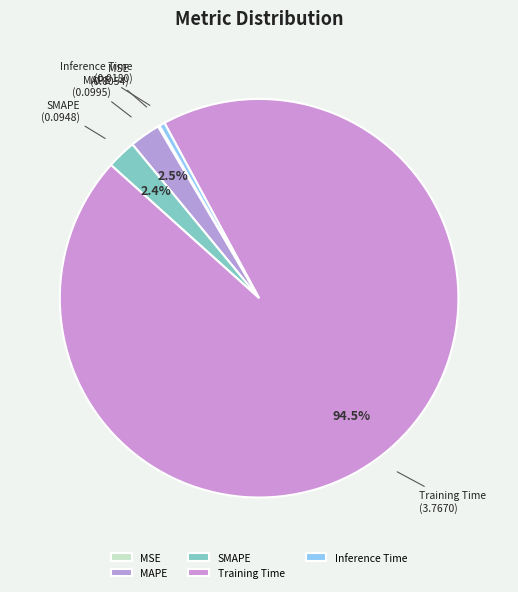

Is Training Time the majority of the pie?

Yes